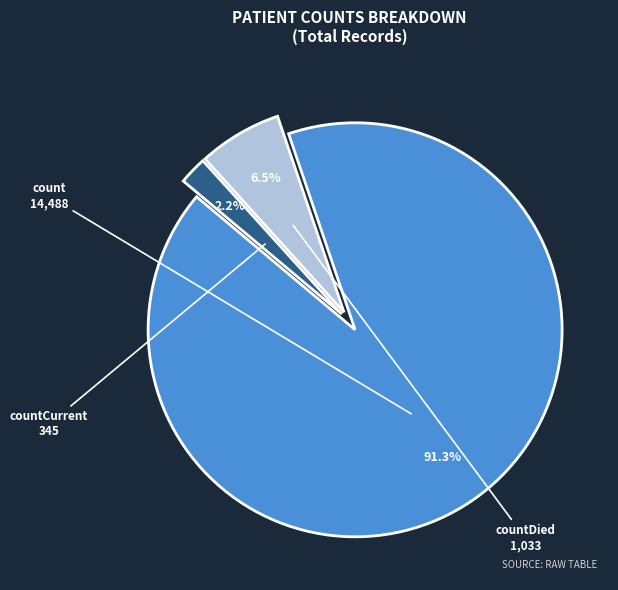

Is there any slice that represents more than half of the pie?

Yes